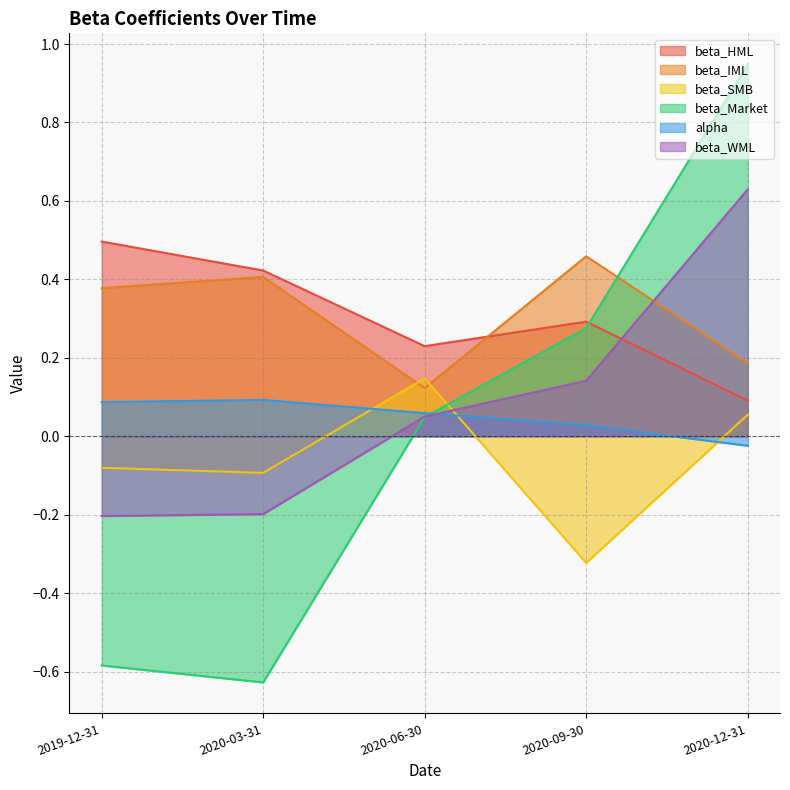

What is the difference between the beta_IML values at 2020-03-31 and 2020-09-30?

0.1